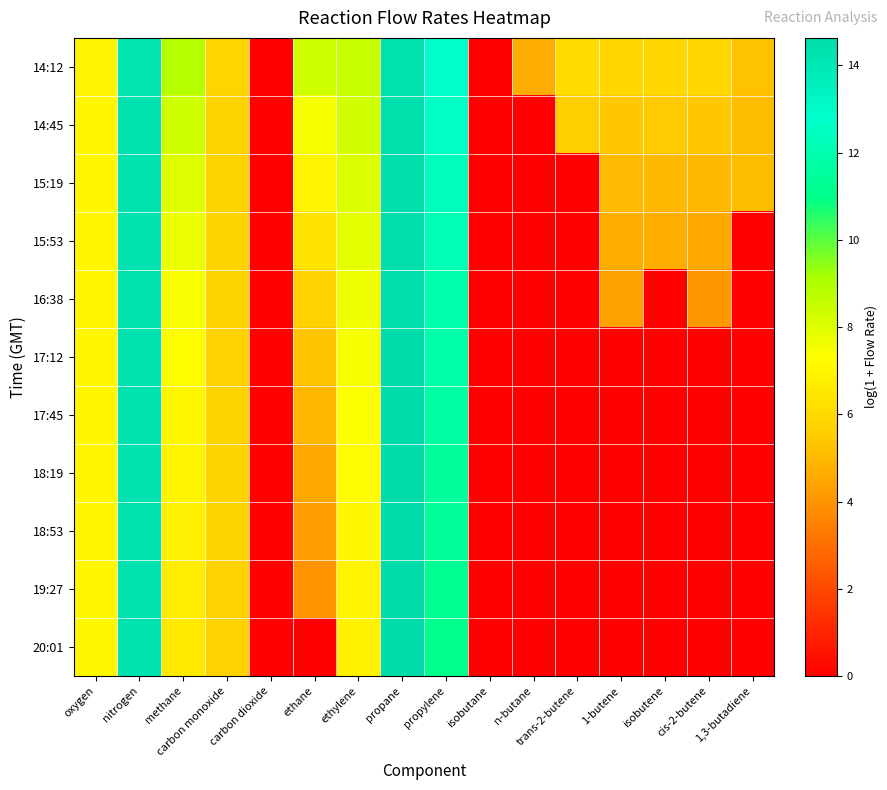

Which has a higher value, 1,3-butadiene or 1-butene?

1-butene